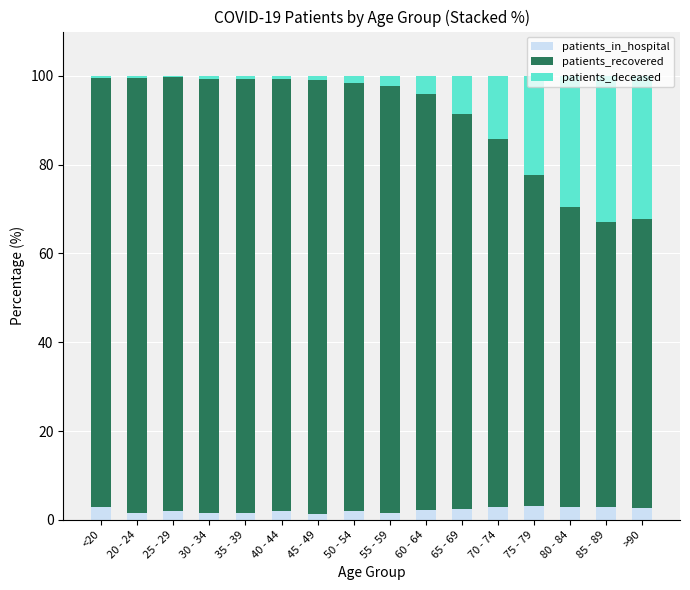

What is the maximum value for patients_in_hospital?

3.1